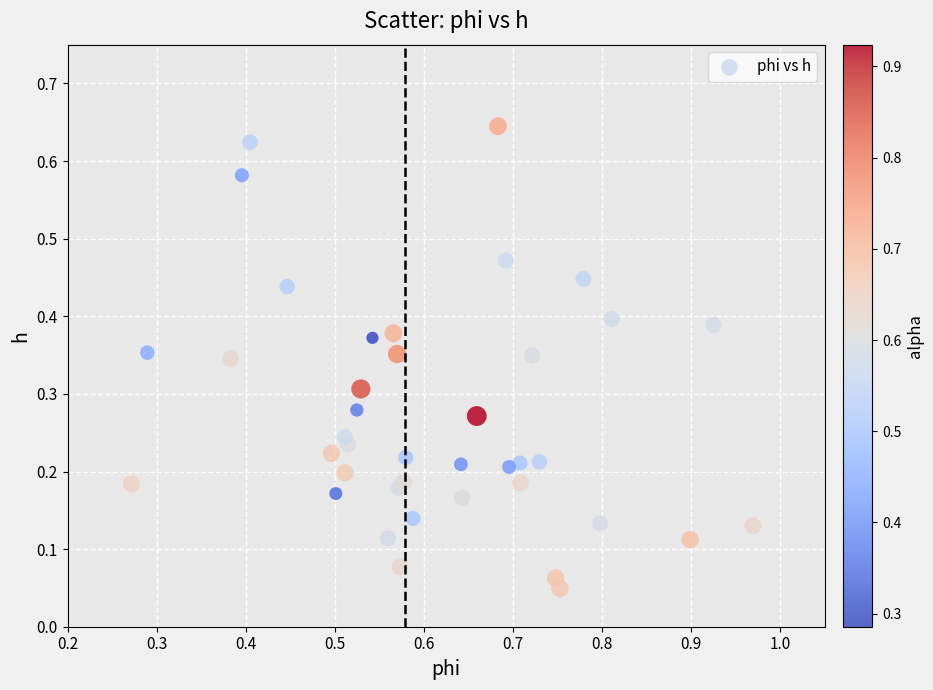

What is the range of X values (max minus min)?

0.7